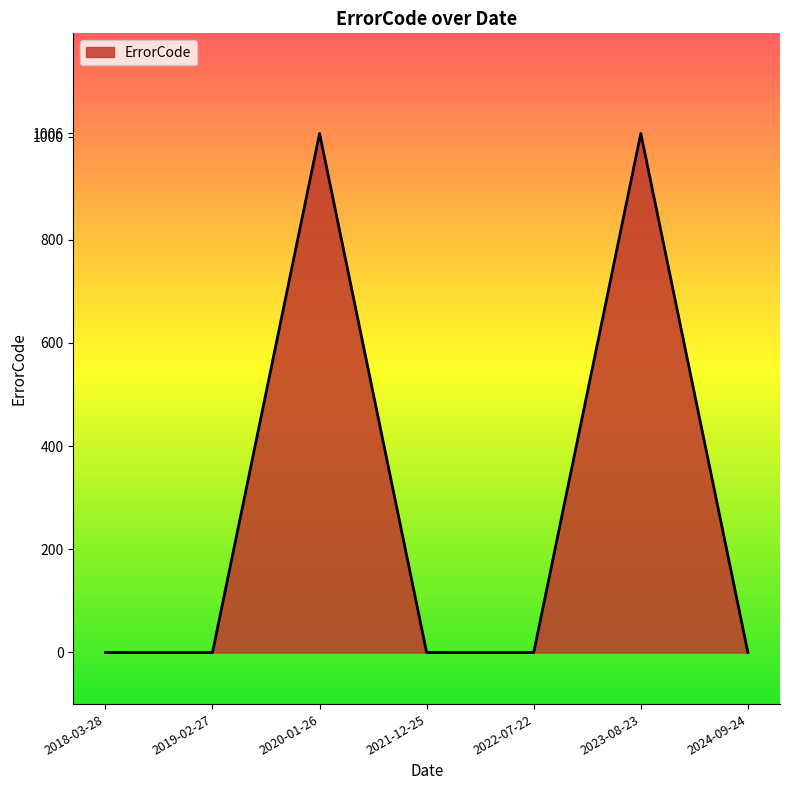

What is the difference between the maximum and minimum values?

1006